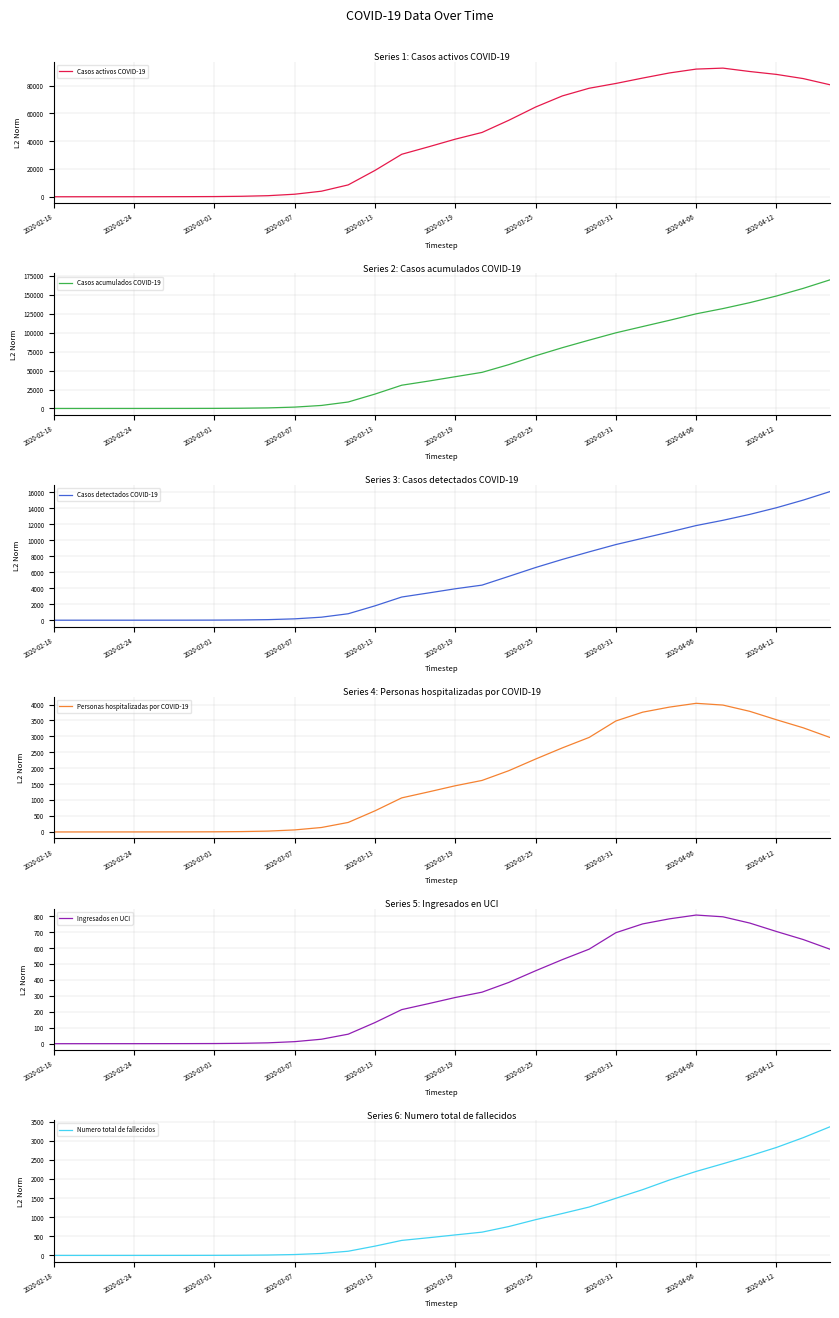

How many data points in Ingresados en UCI are less than 289?

15